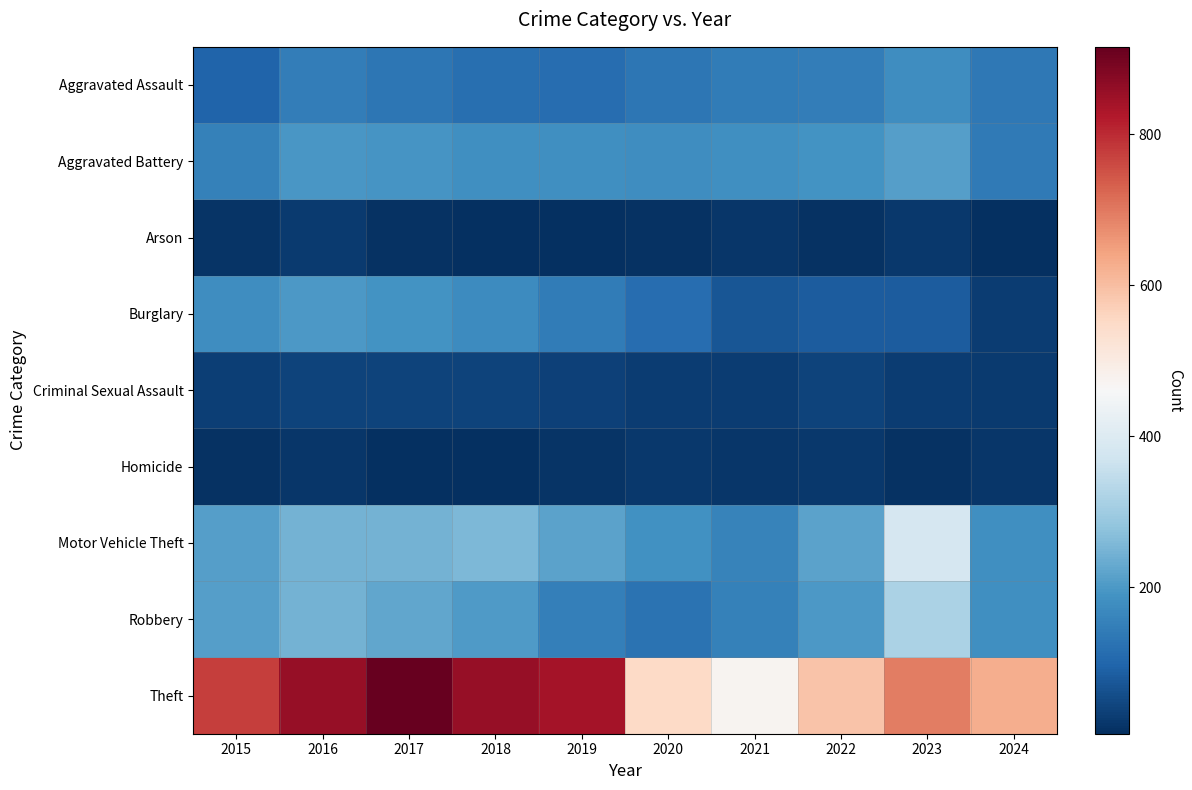

Rank the series at 2018 from highest to lowest value.

Theft, Motor Vehicle Theft, Robbery, Aggravated Battery, Burglary, Aggravated Assault, Criminal Sexual Assault, Arson, Homicide